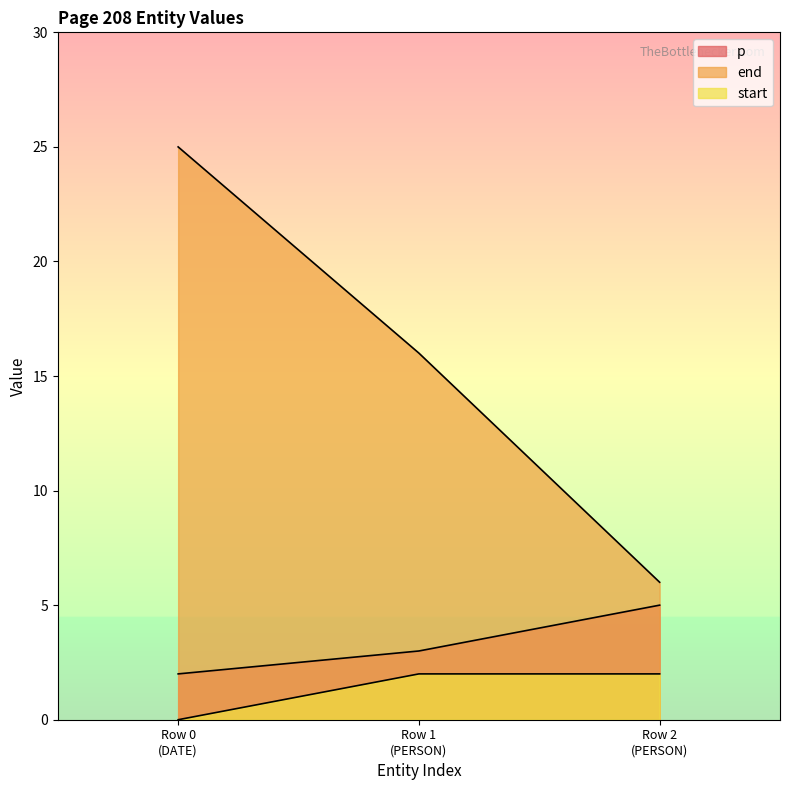

Count the number of categories in the chart.

3